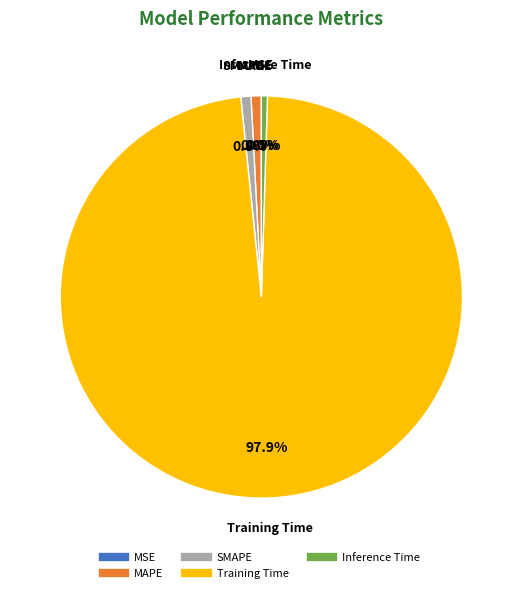

Do SMAPE and Inference Time together represent more than half of the pie?

No